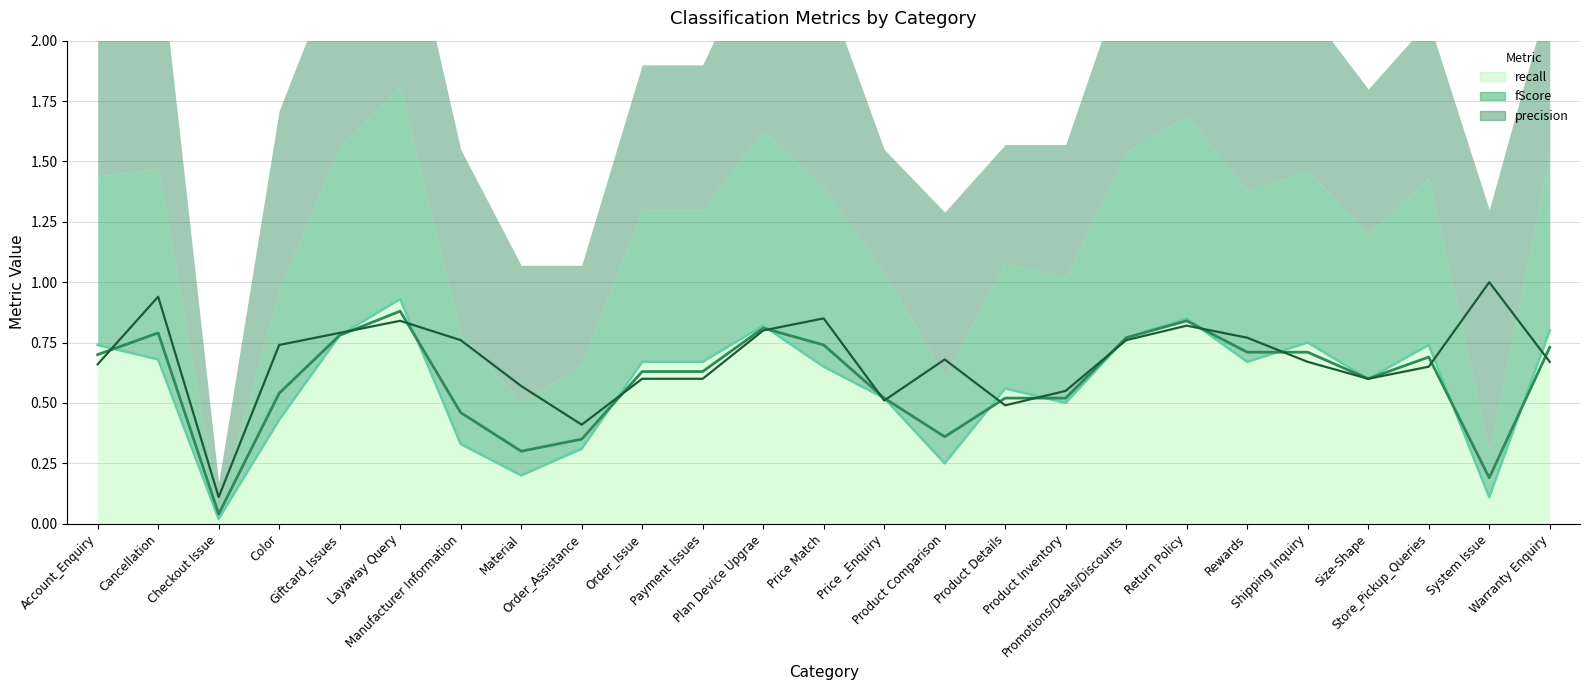

Where is the first local minimum for precision_line?

Checkout Issue